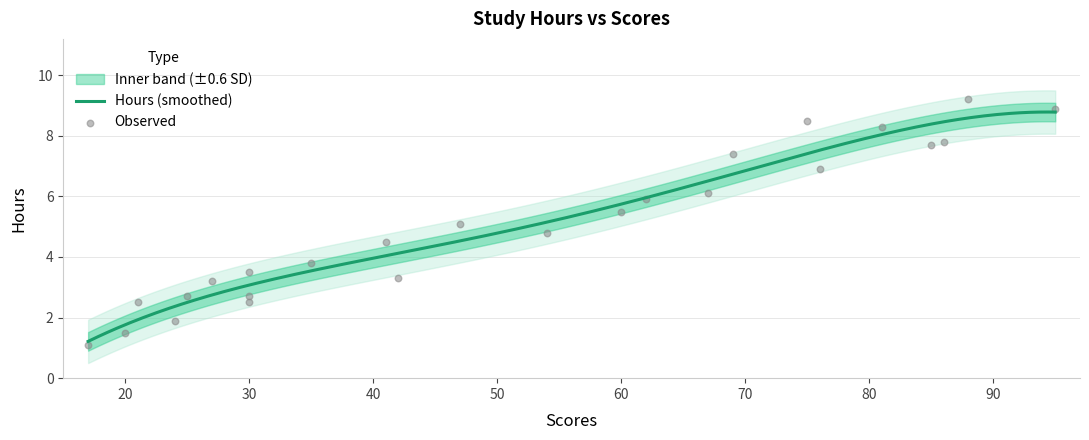

Which has a higher value, 95 or 86?

95